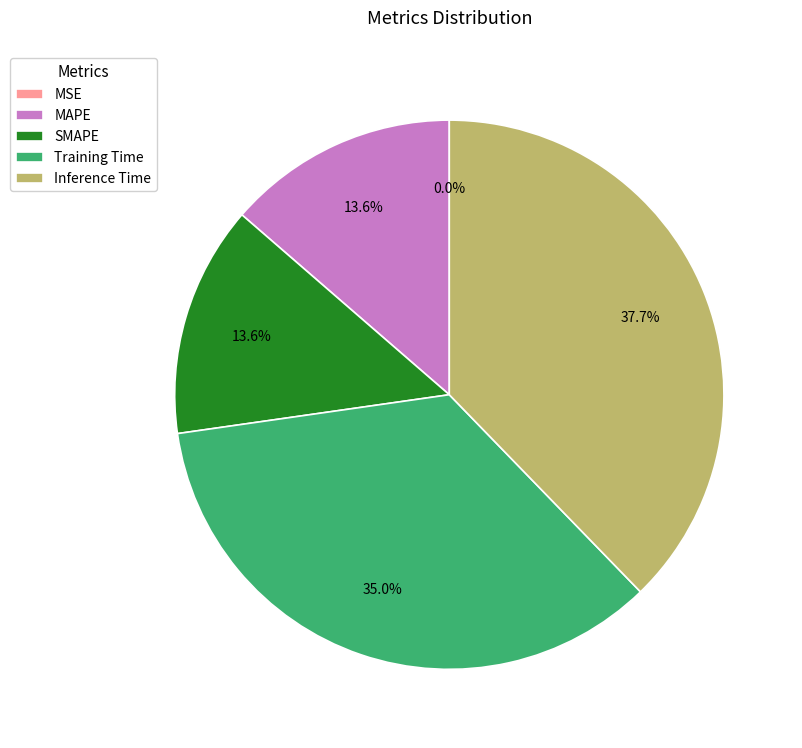

Which slice is the largest?

Inference Time